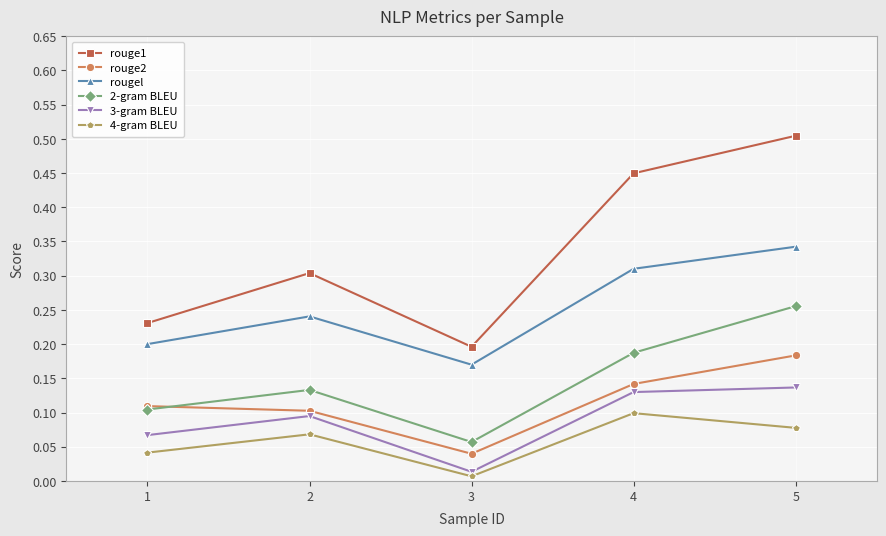

Rank the categories by rouge2 value from lowest to highest.

3, 2, 1, 4, 5